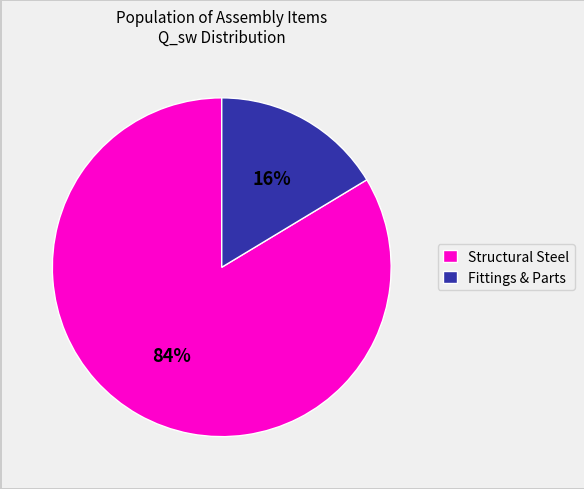

Which slice is the largest?

Structural Steel